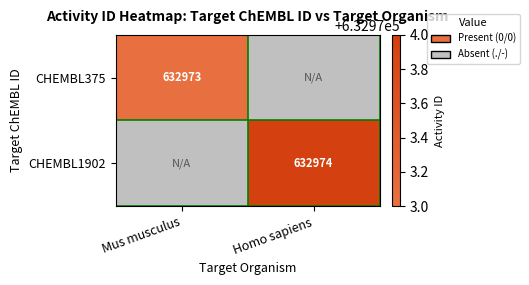

Which has a higher value, Mus musculus or Homo sapiens?

Homo sapiens